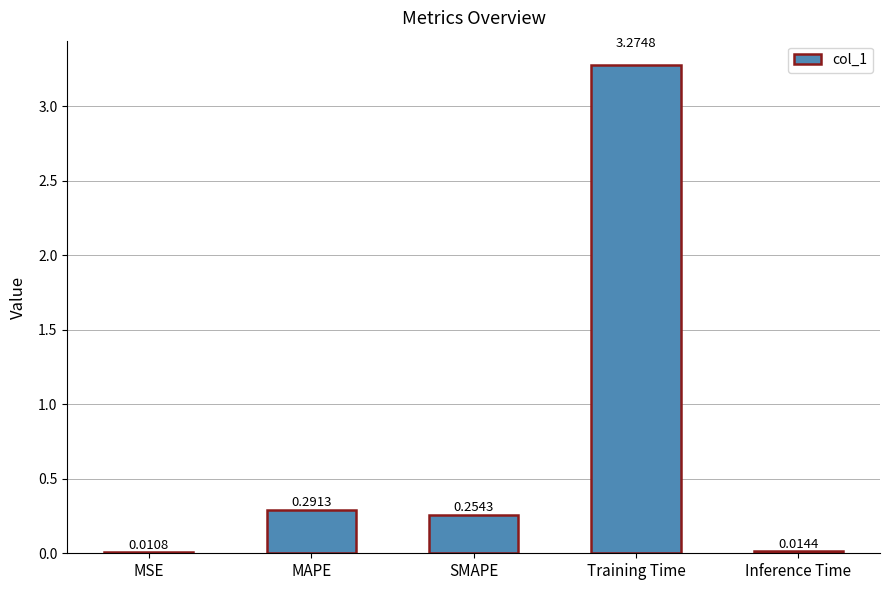

The value at SMAPE is 0.5. True or false?

False